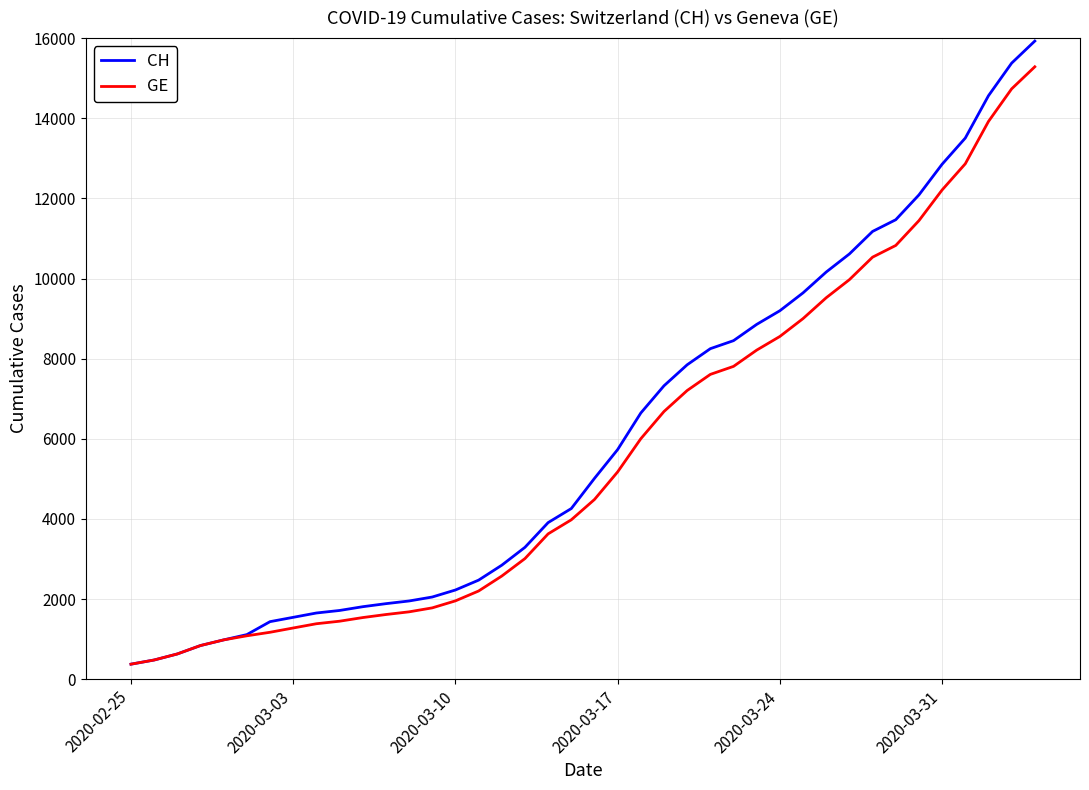

What is the maximum value shown in the chart?

15926